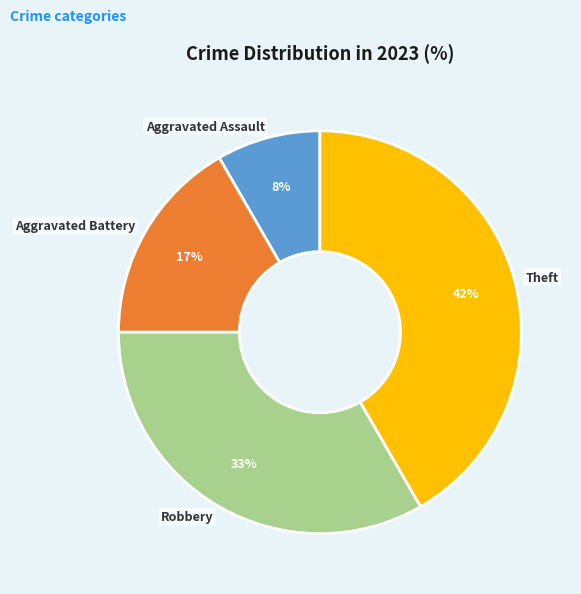

Is there any slice that represents more than half of the pie?

No